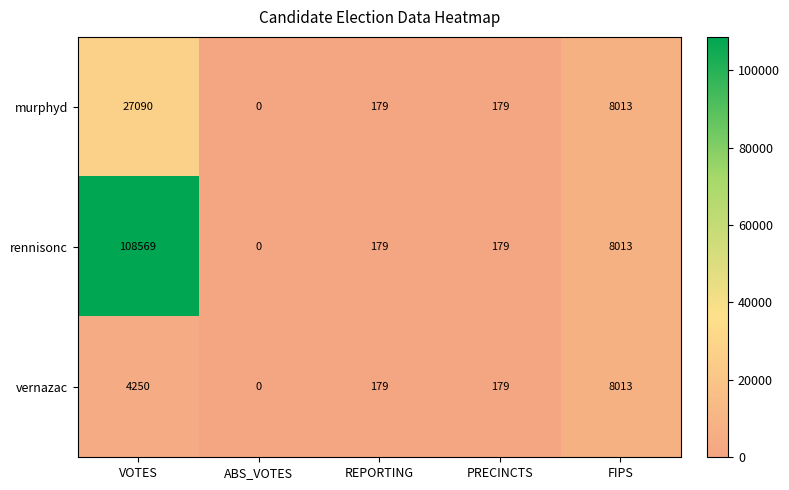

Which series has the largest total across all categories?

rennisonc